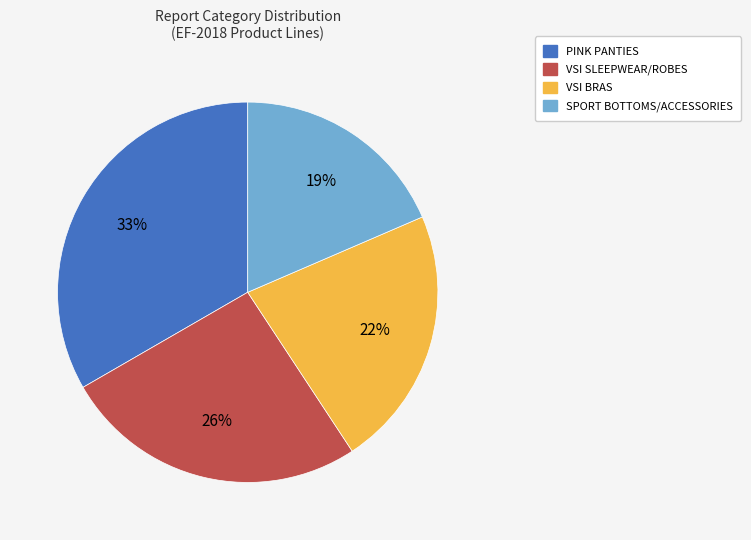

How many slices are in this pie chart?

4